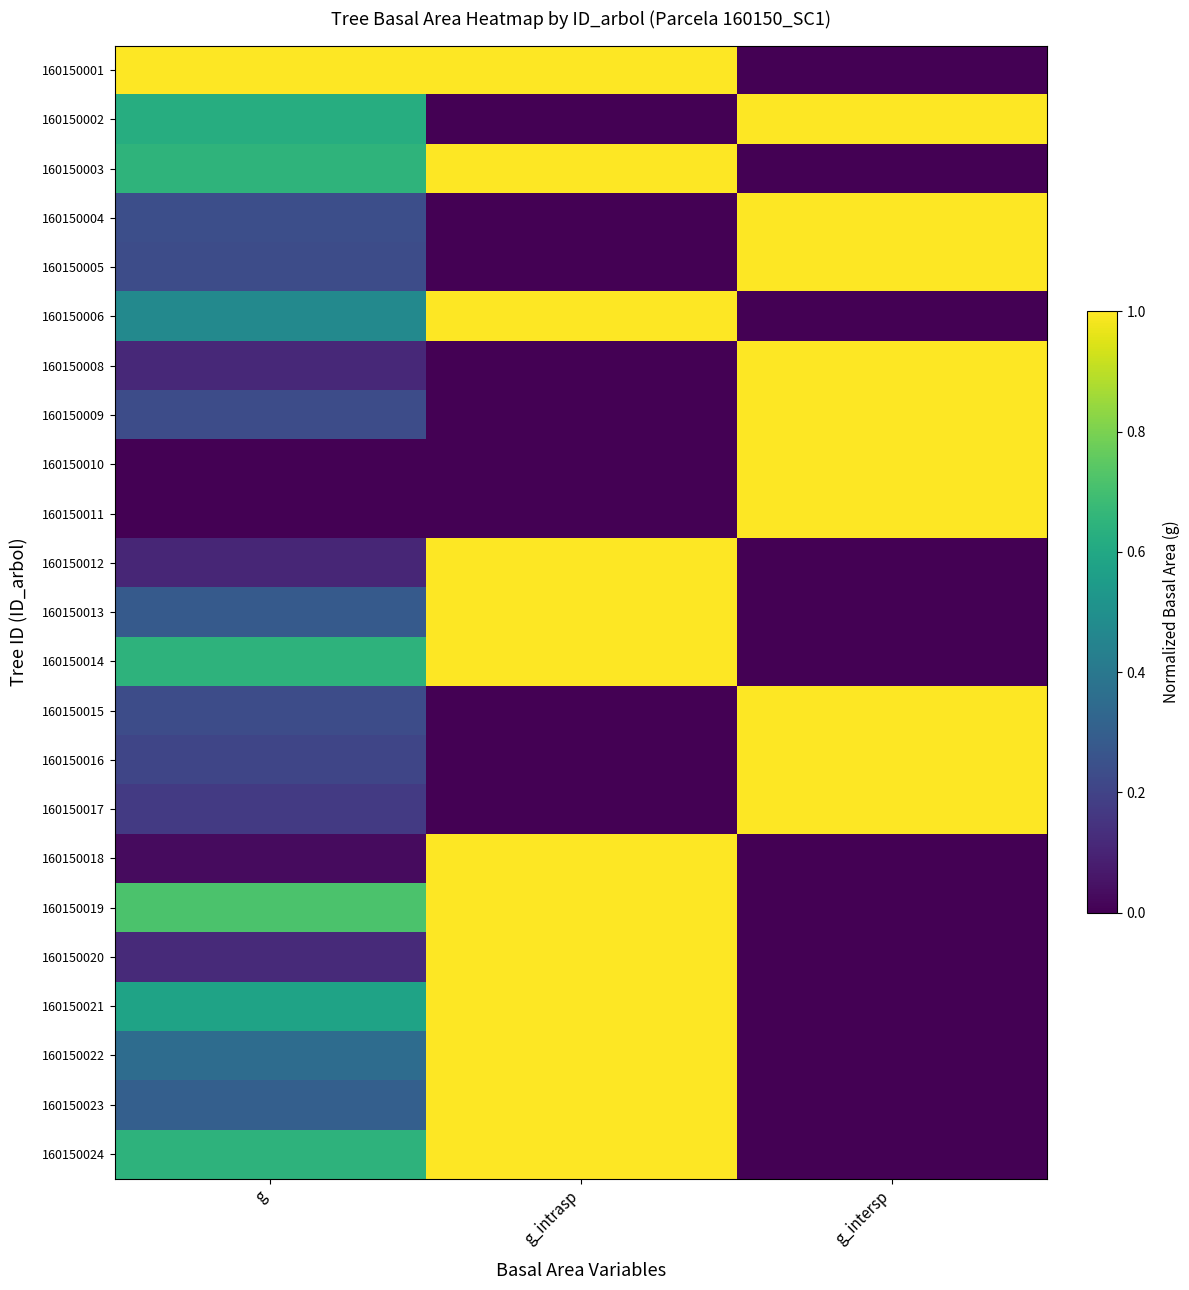

At g_intersp, list the series in order from largest to smallest.

160150002, 160150004, 160150005, 160150008, 160150009, 160150010, 160150011, 160150015, 160150016, 160150017, 160150001, 160150003, 160150006, 160150012, 160150013, 160150014, 160150018, 160150019, 160150020, 160150021, 160150022, 160150023, 160150024